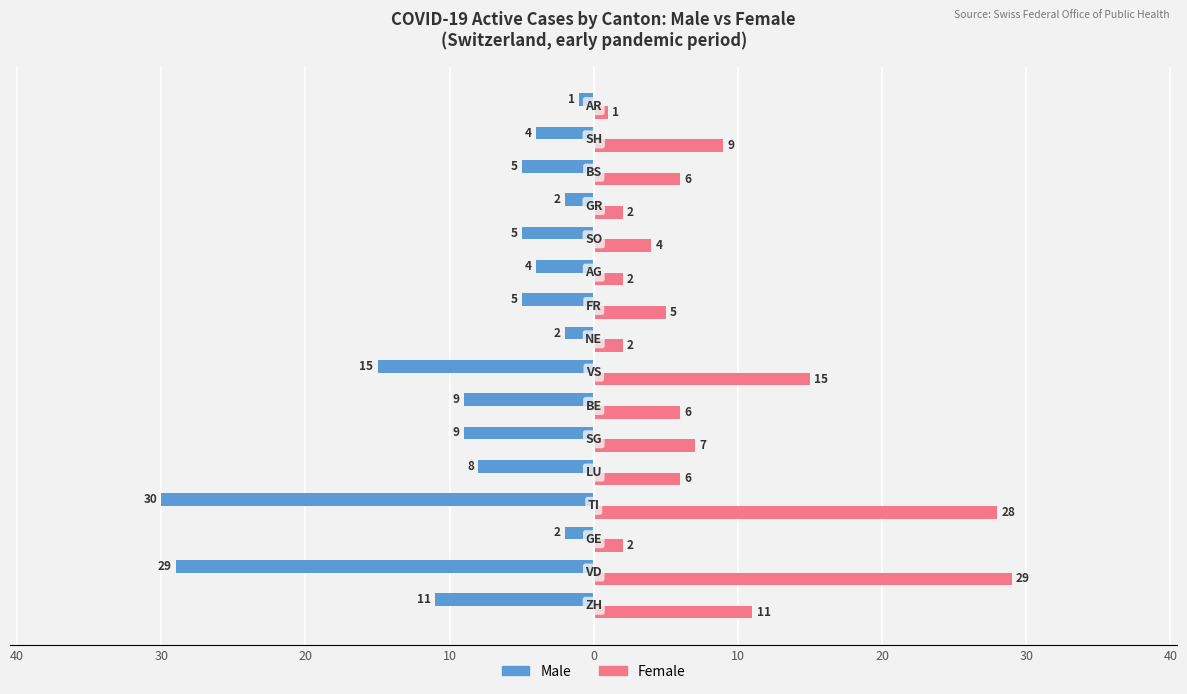

What are all the series names shown in the legend?

Male, Female